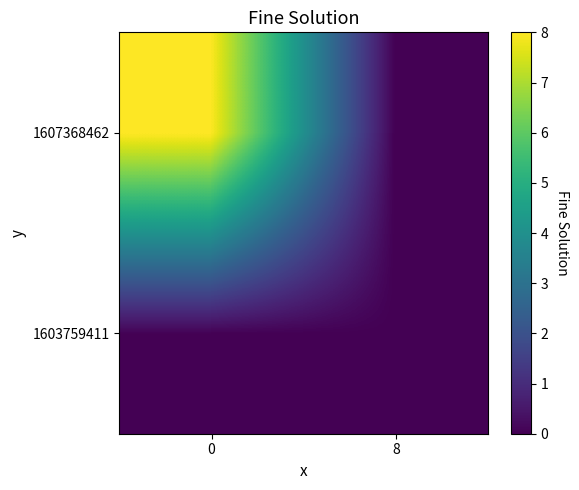

Rank the series by their average value, from lowest to highest.

1603759411, 1607368462